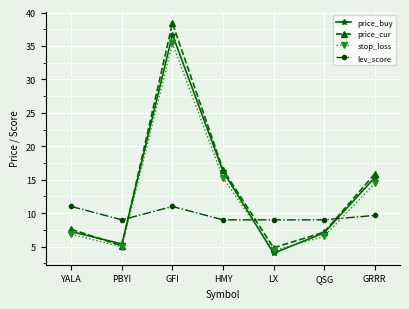

What is the sum of all lev_score values?

67.7